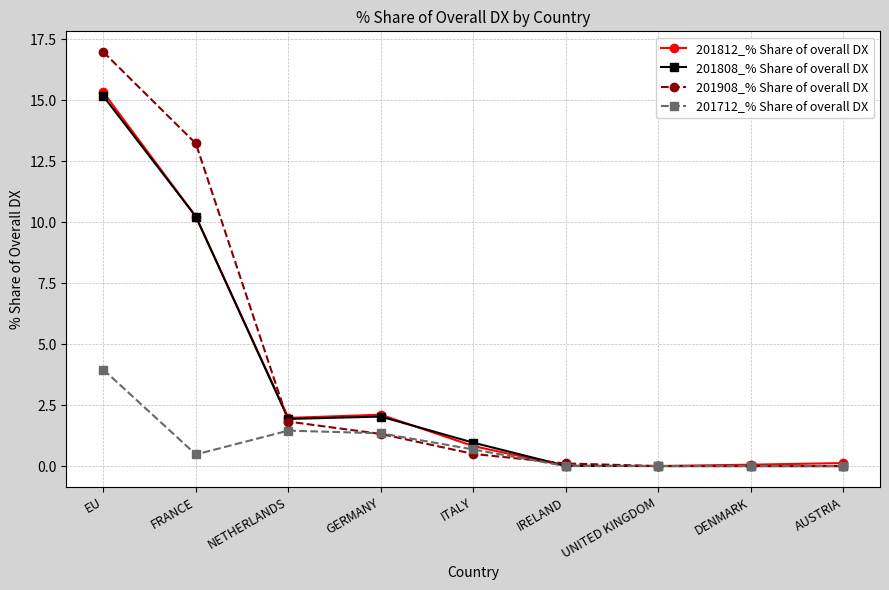

How many categories are shown in the chart?

9